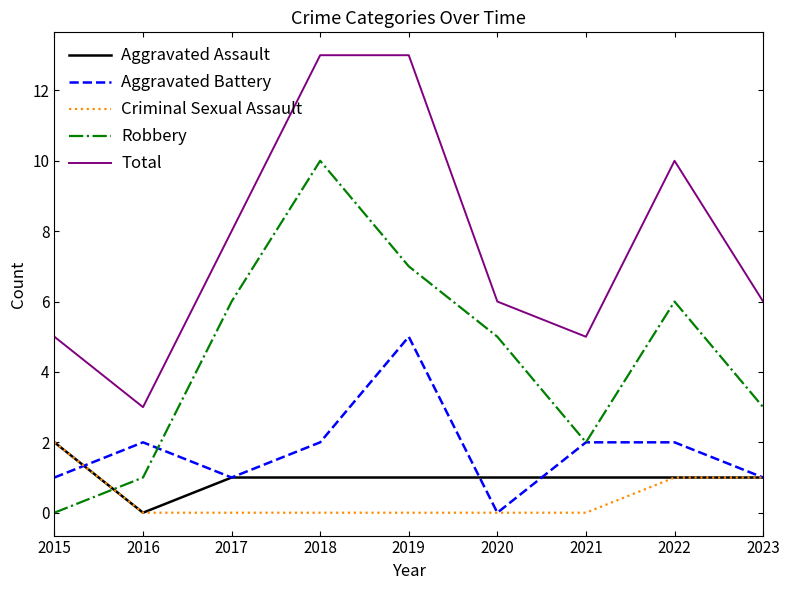

Reading left to right, what are all the values shown in this chart?

Aggravated Assault: 2015=2	2016=0	2017=1	2018=1	2019=1	2020=1	2021=1	2022=1	2023=1
Aggravated Battery: 2015=1	2016=2	2017=1	2018=2	2019=5	2020=0	2021=2	2022=2	2023=1
Criminal Sexual Assault: 2015=2	2016=0	2017=0	2018=0	2019=0	2020=0	2021=0	2022=1	2023=1
Robbery: 2015=0	2016=1	2017=6	2018=10	2019=7	2020=5	2021=2	2022=6	2023=3
Total: 2015=5	2016=3	2017=8	2018=13	2019=13	2020=6	2021=5	2022=10	2023=6